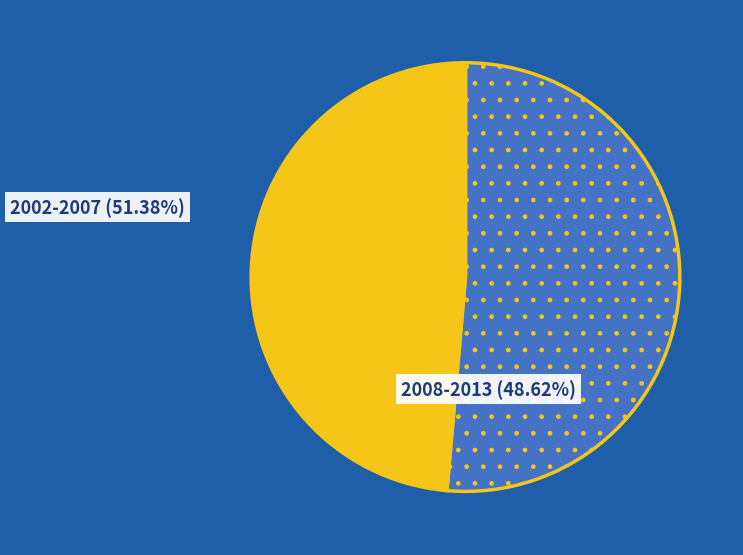

Which category has the smallest portion of the pie?

2008-2013